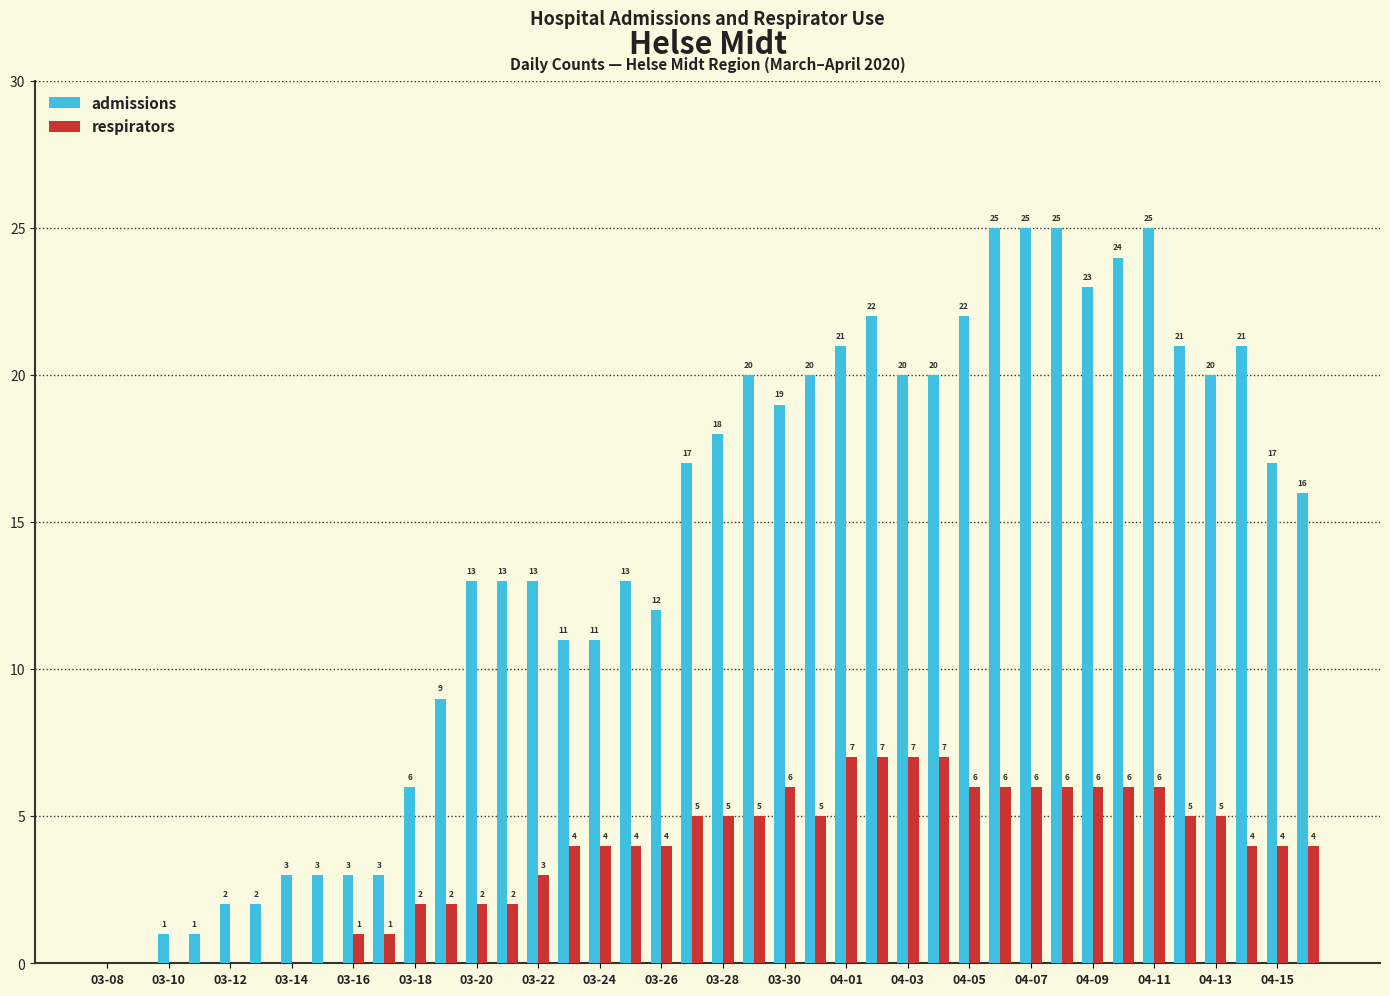

What is the sum of all admissions values?

560